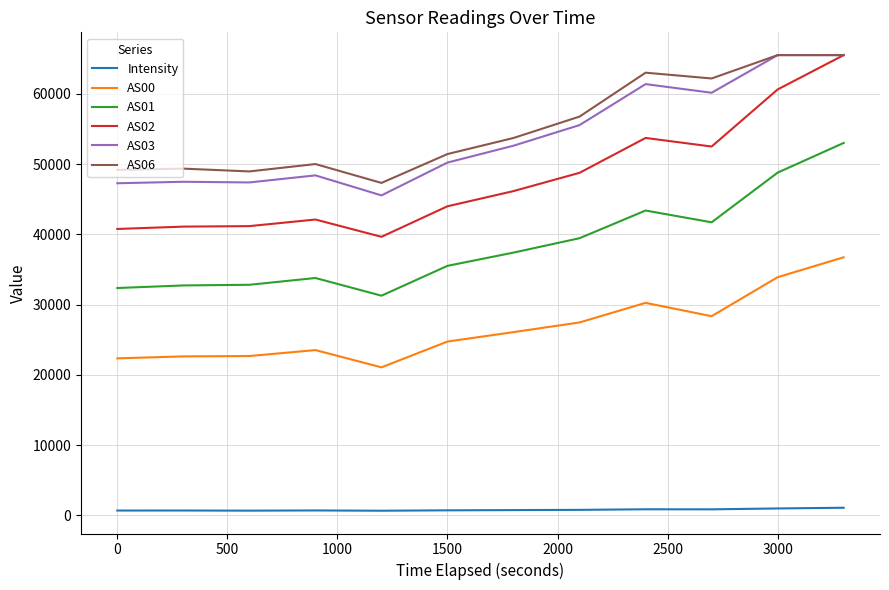

What is the difference between the maximum and second lowest values in the AS00 series?

14391.0